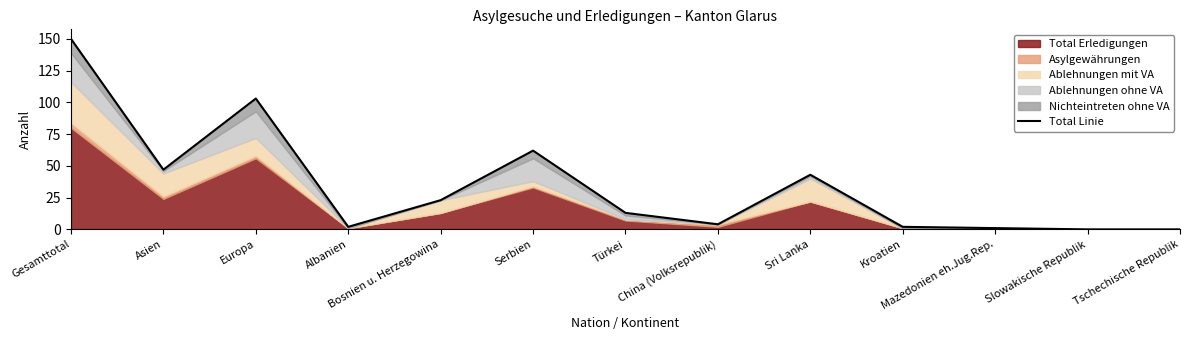

Rank the categories by value from highest to lowest.

Gesamttotal, Europa, Serbien, Asien, Sri Lanka, Bosnien u. Herzegowina, Türkei, China (Volksrepublik), Albanien, Kroatien, Mazedonien eh.Jug.Rep., Slowakische Republik, Tschechische Republik